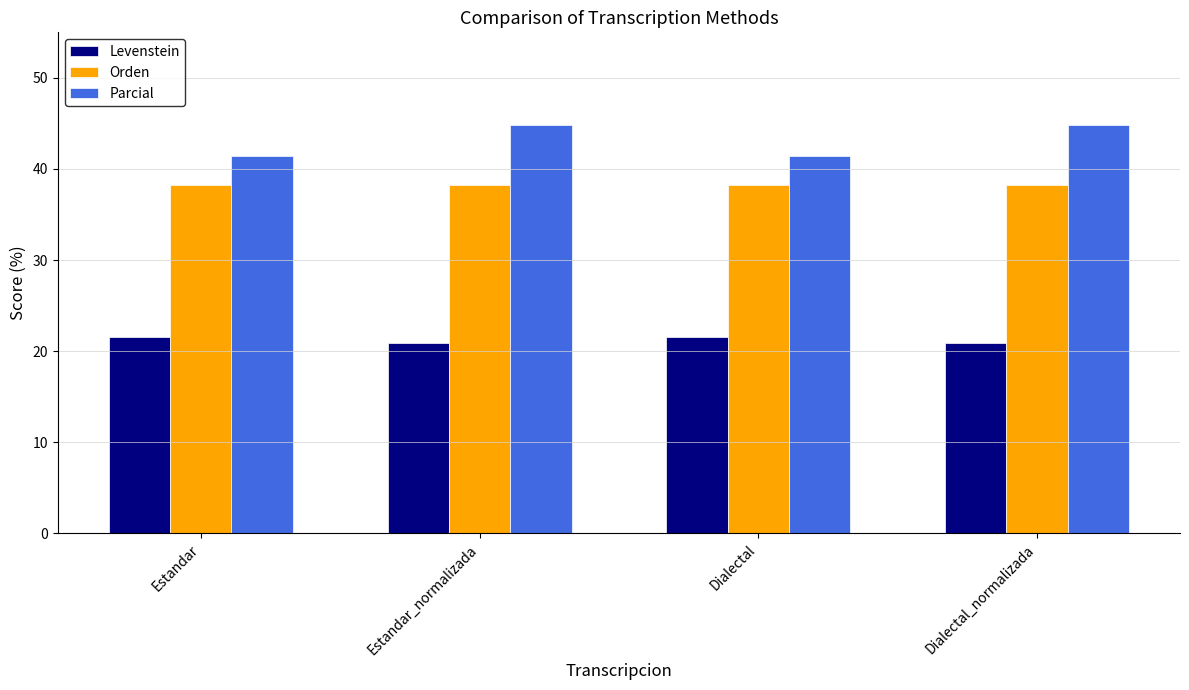

Which series has the widest spread of values?

Parcial